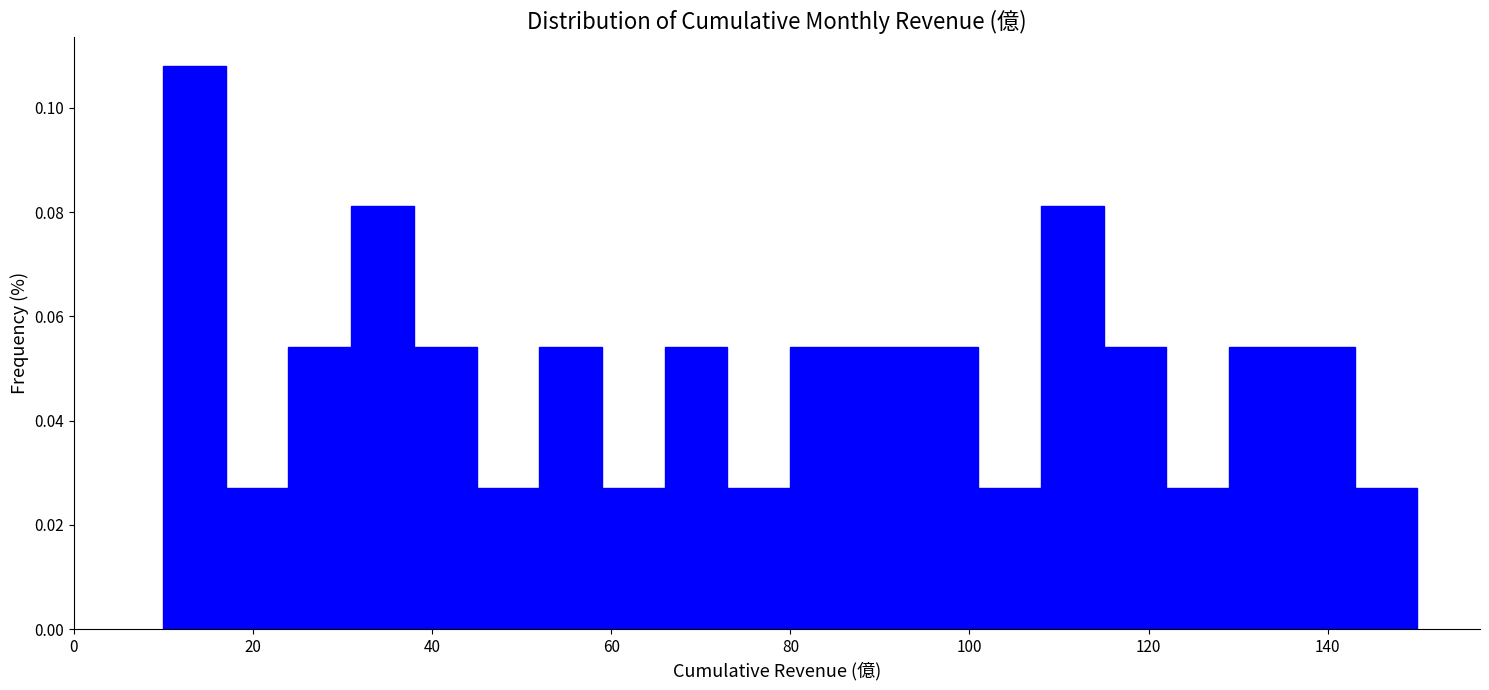

Around what value on the x-axis is the tallest bar? Give the approximate position of its centre, as read against the axis.

14